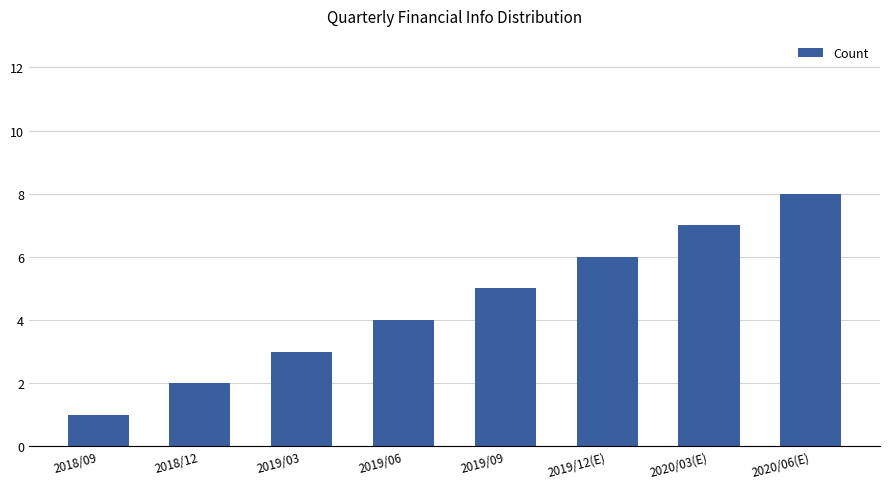

The value at 2018/09 is 1. True or false?

True